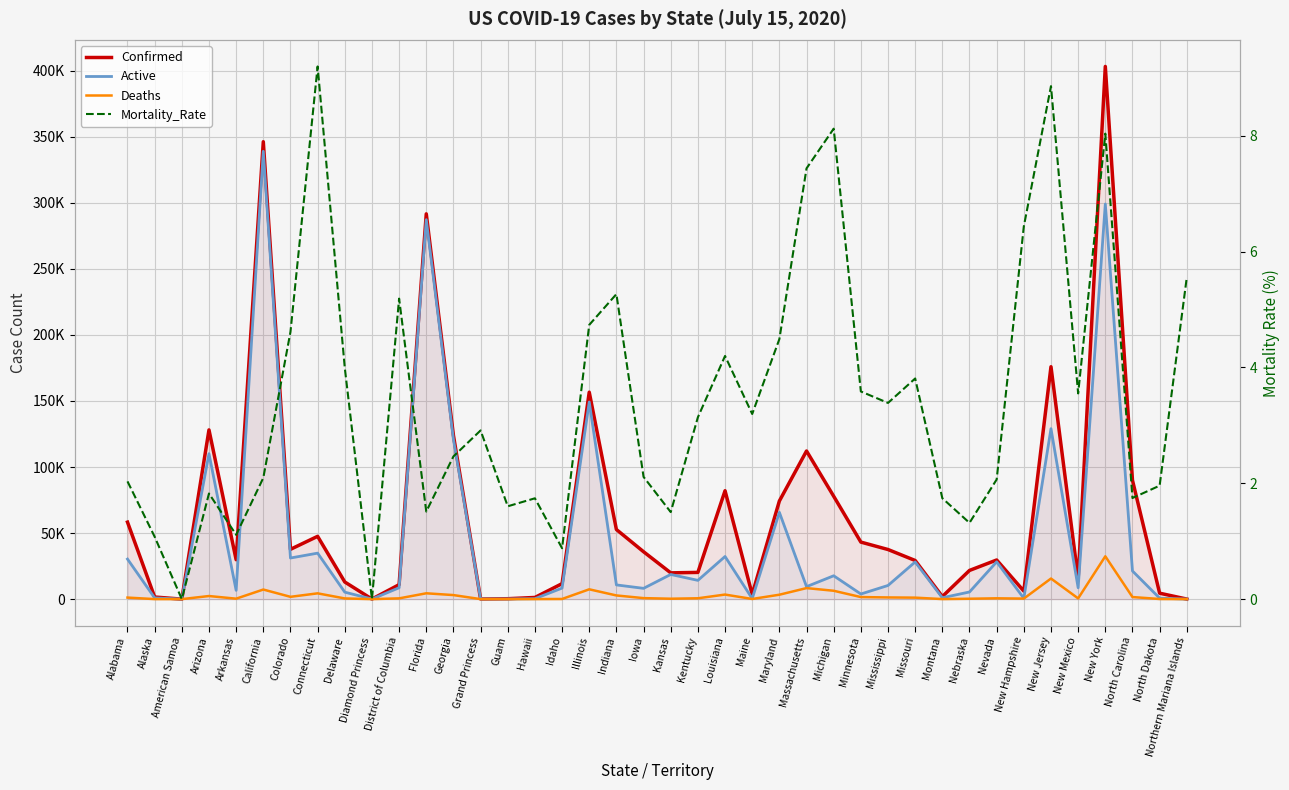

At which category is the sum across all series the highest?

New York